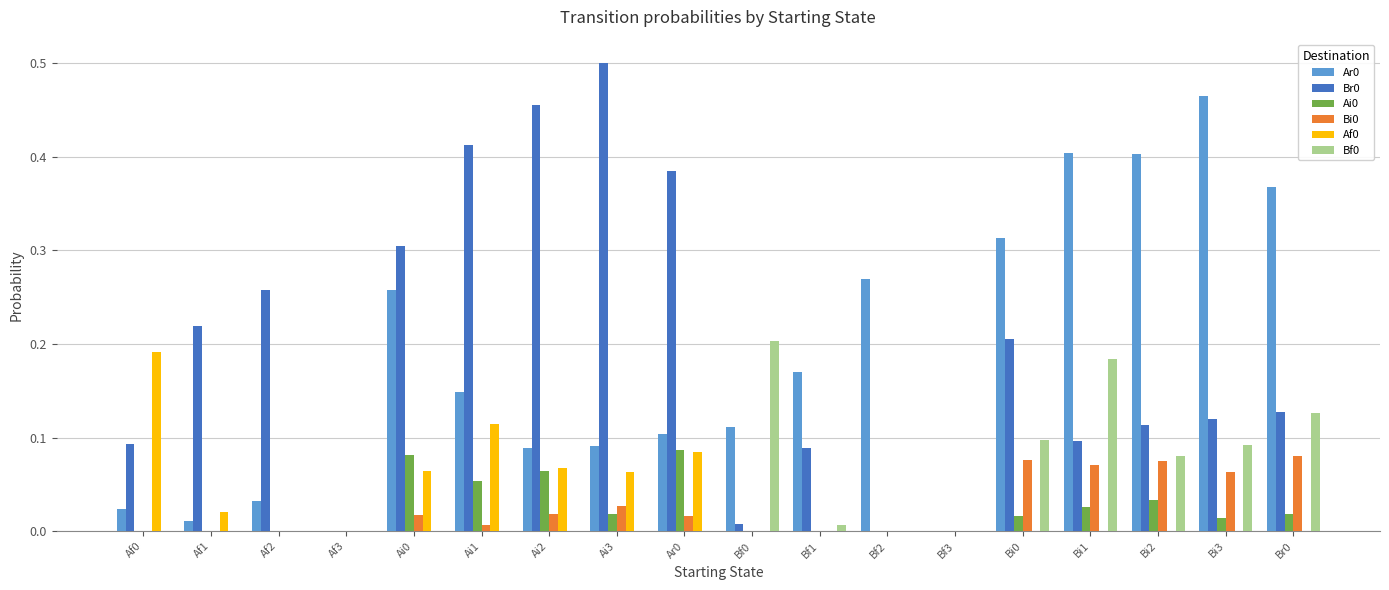

Is the value of Bi0 at Bf2 greater than the value of Br0 at Bf1?

No